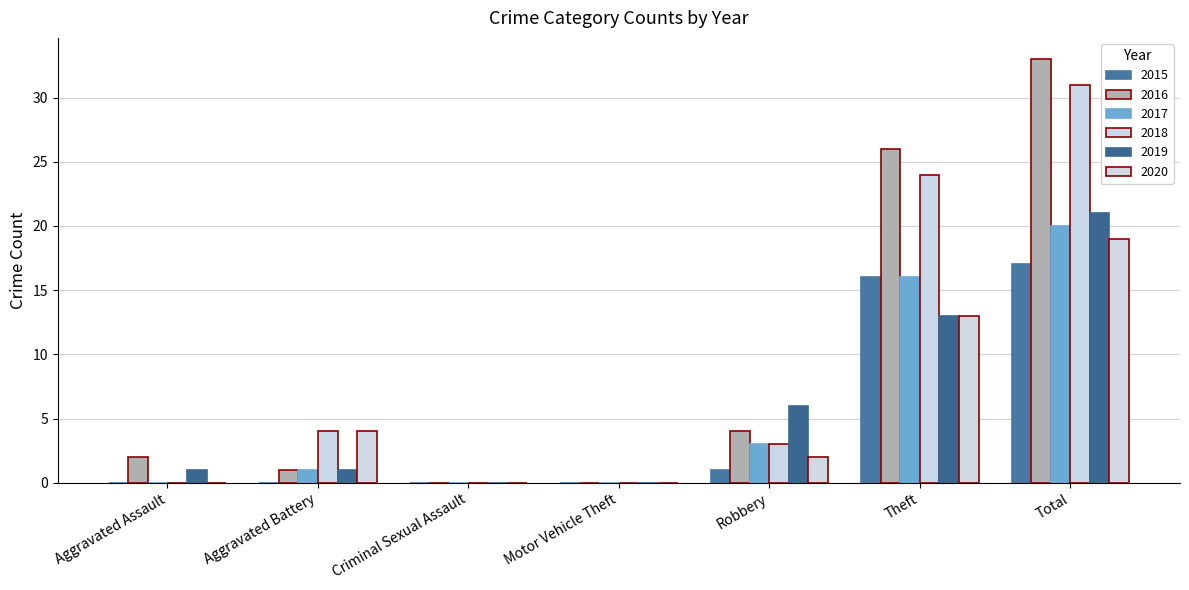

How many data points does each series have?

7